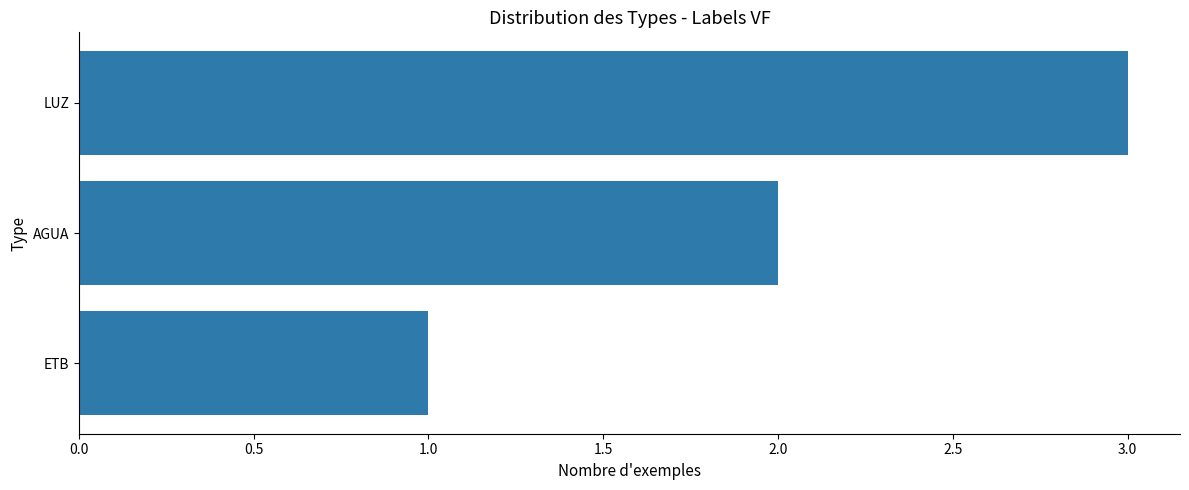

The value at LUZ is 2. True or false?

False